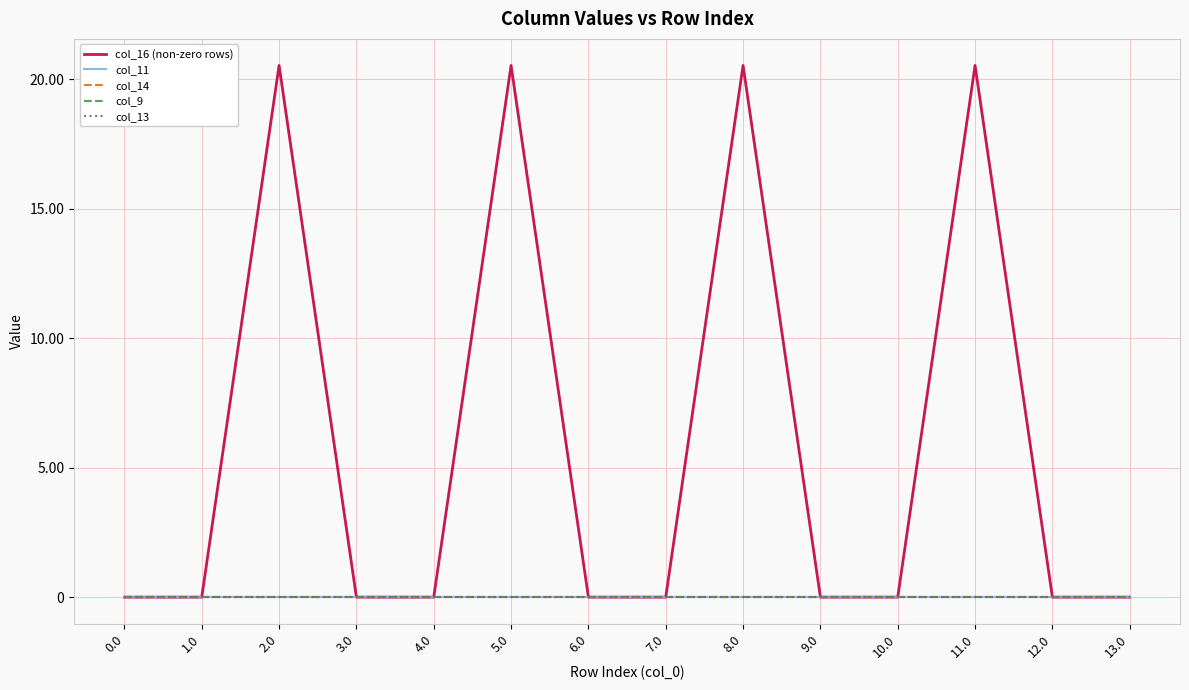

At how many categories does at least one series exceed 14?

4